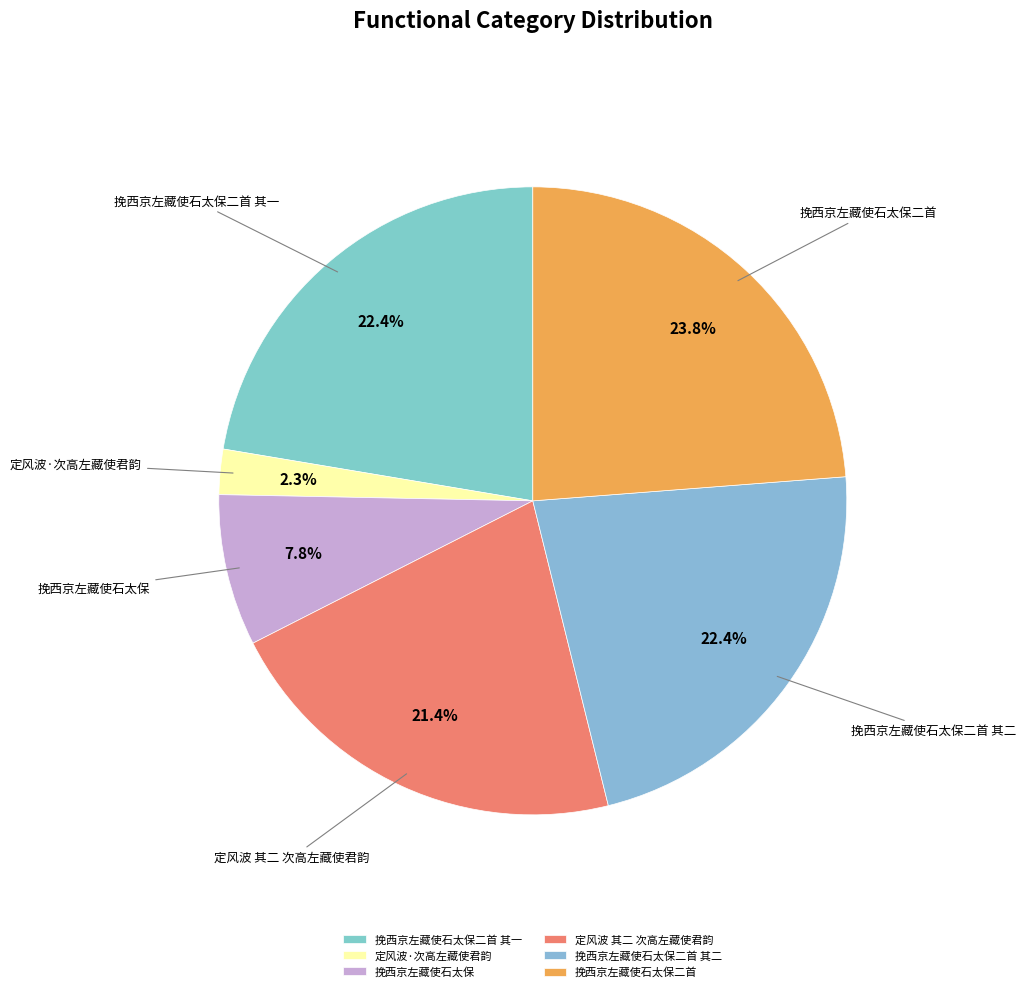

Count the number of slices in the pie.

6